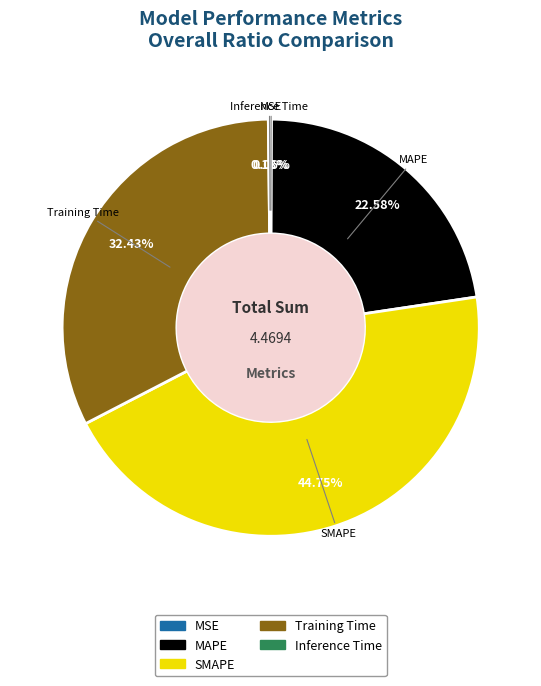

What is the largest slice in the pie chart?

SMAPE